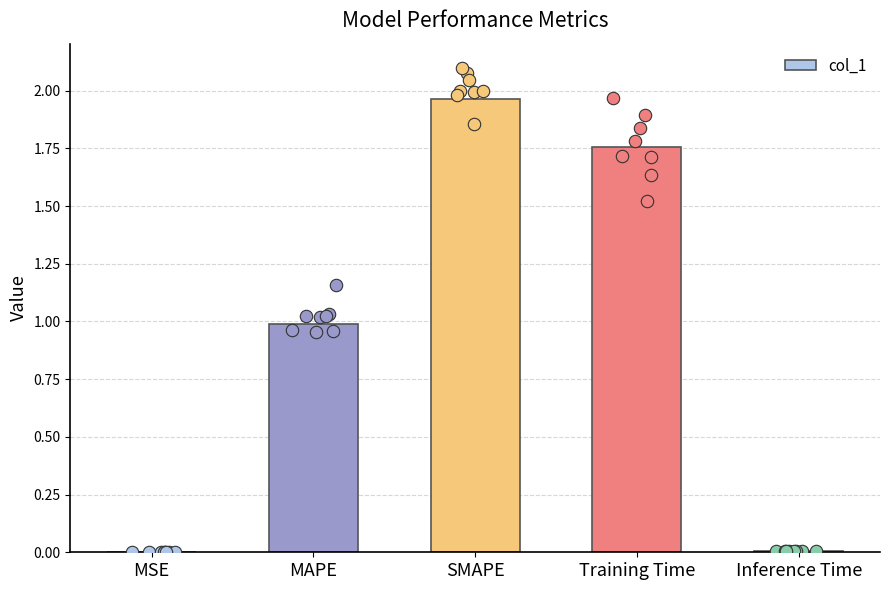

Which has a higher value, MSE or Training Time?

Training Time